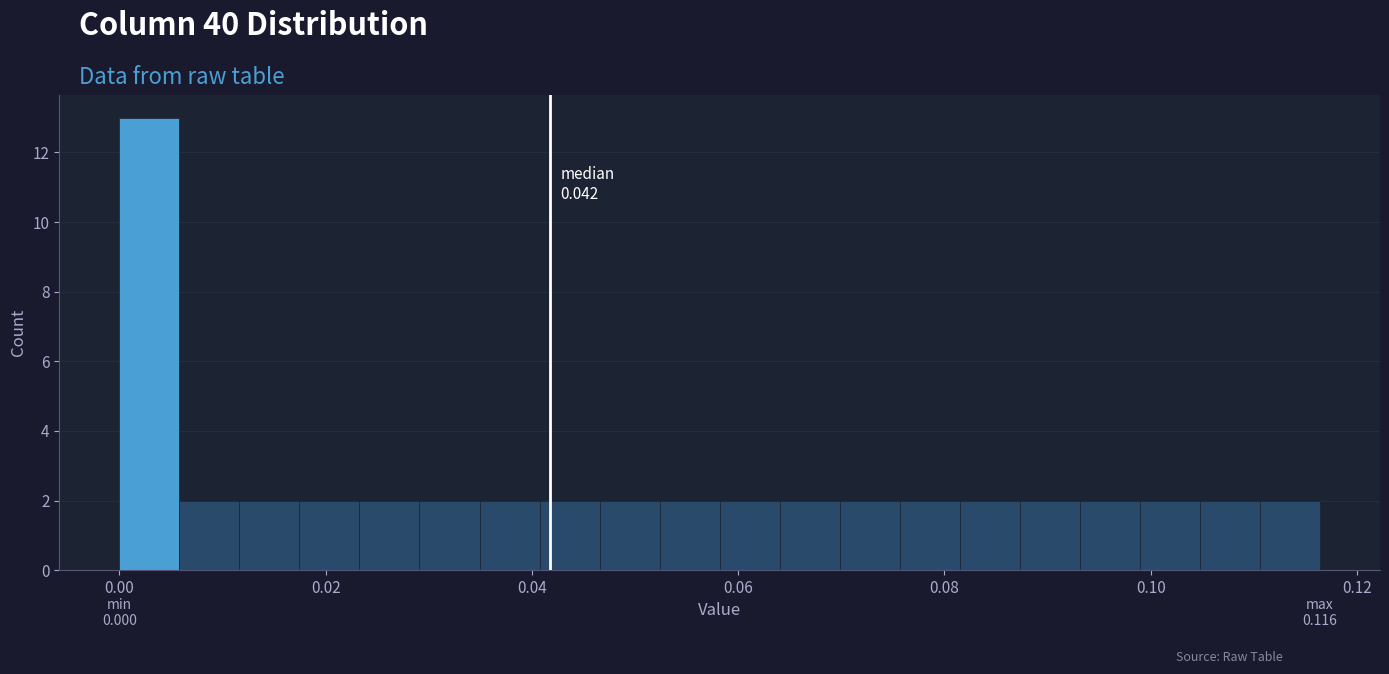

Read against the x-axis, roughly where is the centre of the tallest bar?

0.002